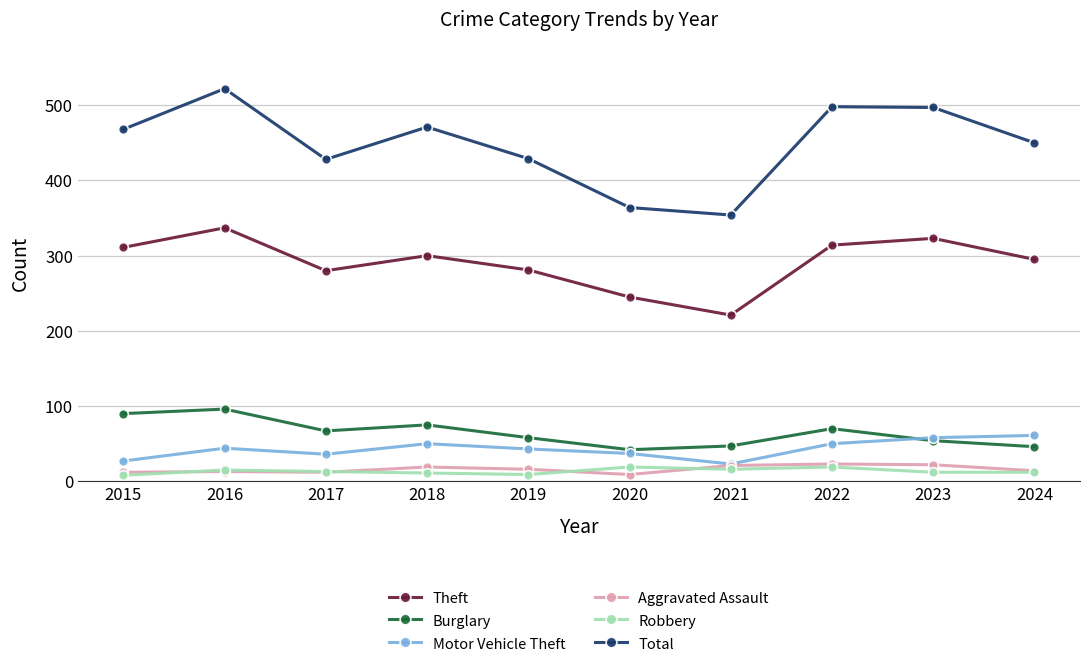

Where is the first local minimum for Burglary?

2017